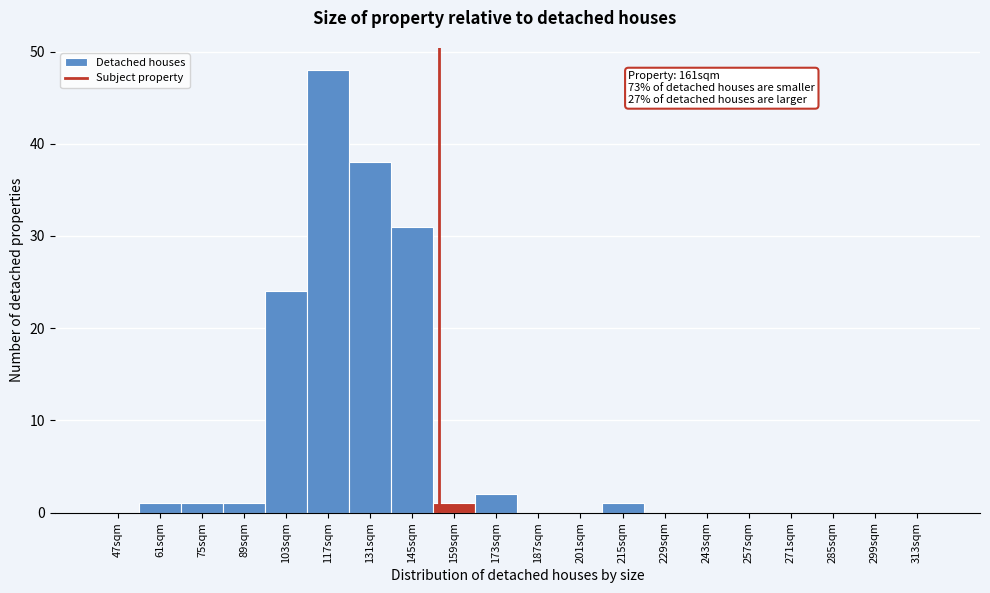

Reading left to right, list all the values displayed in this chart.

47sqm=0	61sqm=1	75sqm=1	89sqm=1	103sqm=24	117sqm=48	131sqm=38	145sqm=31	159sqm=1	173sqm=2	187sqm=0	201sqm=0	215sqm=1	229sqm=0	243sqm=0	257sqm=0	271sqm=0	285sqm=0	299sqm=0	313sqm=0